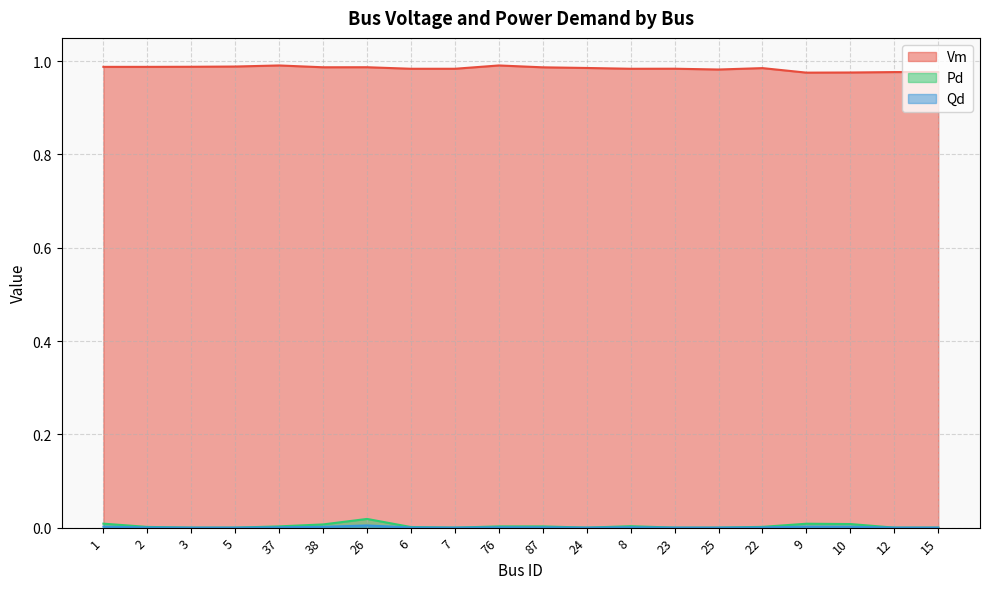

At which category does Vm reach its first local valley?

38